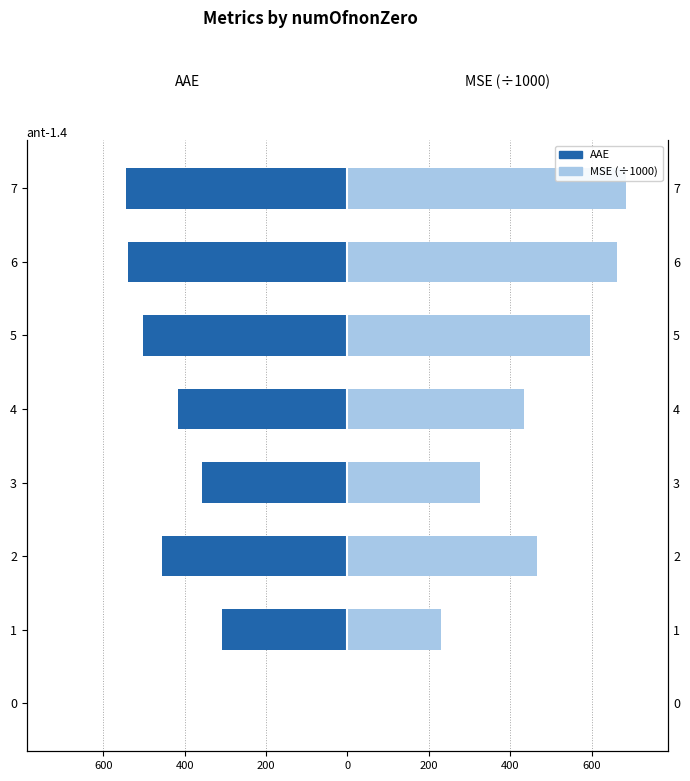

Which series has the largest total across all categories?

MSE (÷1000)